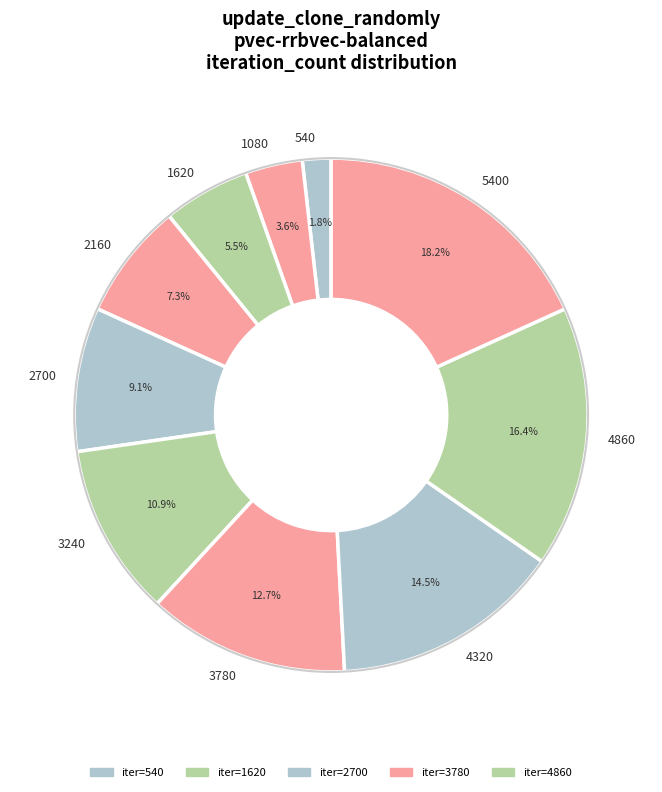

Which category has the smallest portion of the pie?

540